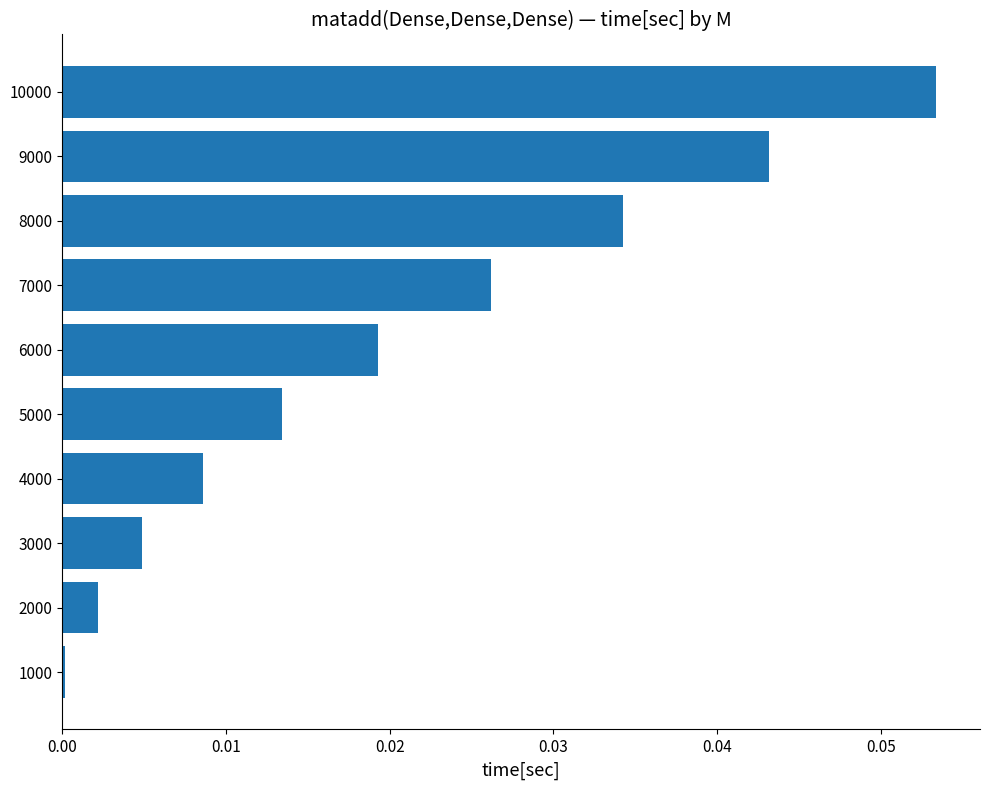

Rank the categories by value from lowest to highest.

1000, 2000, 3000, 4000, 5000, 6000, 7000, 8000, 9000, 10000